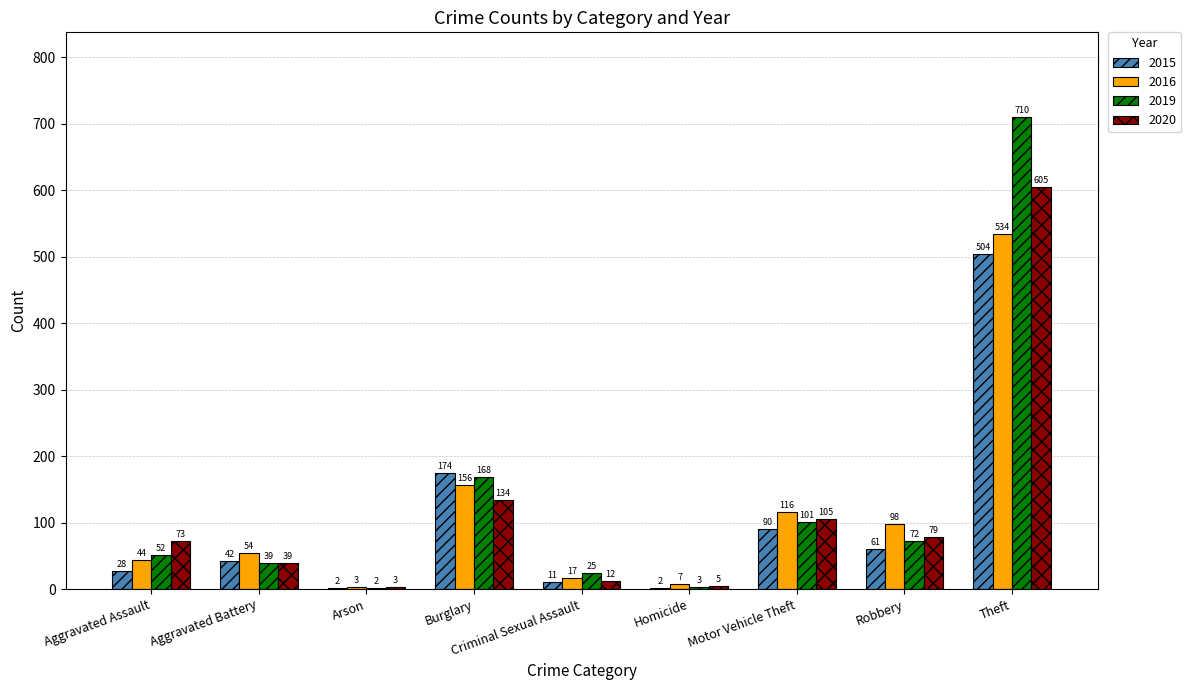

Where is 2015 nearest to the value 253?

Burglary